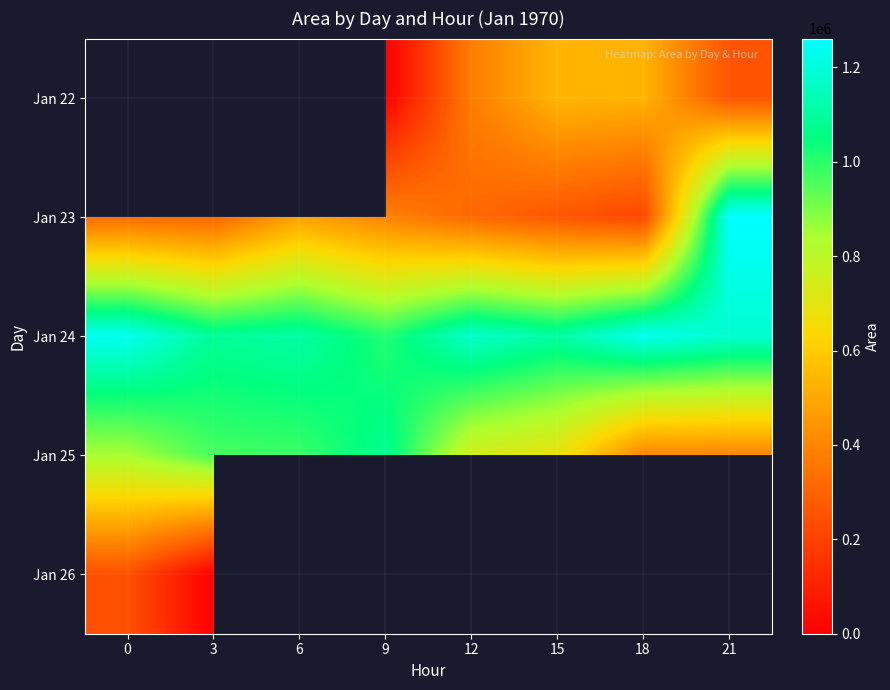

What is the minimum value for Jan 24?

1008125.0